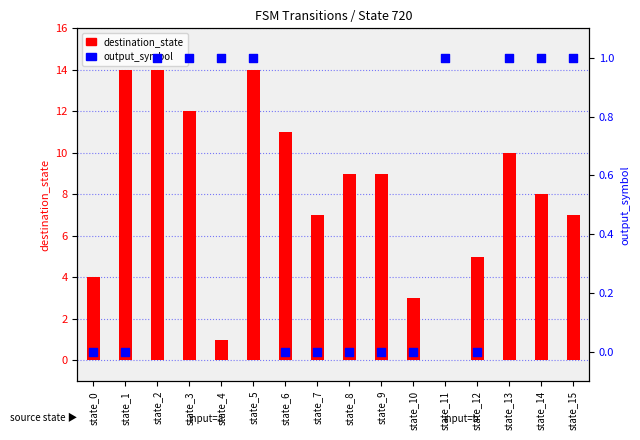

At which category is the sum across all series the highest?

state_2